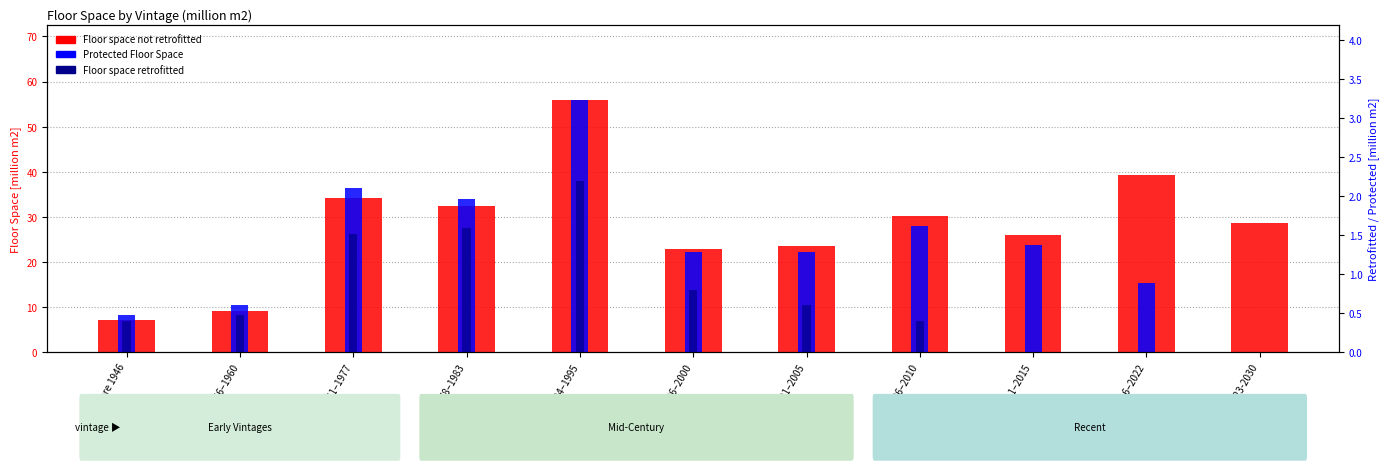

What is the difference between the Floor space retrofitted values at Before 1946 and 2001–2005?

0.2